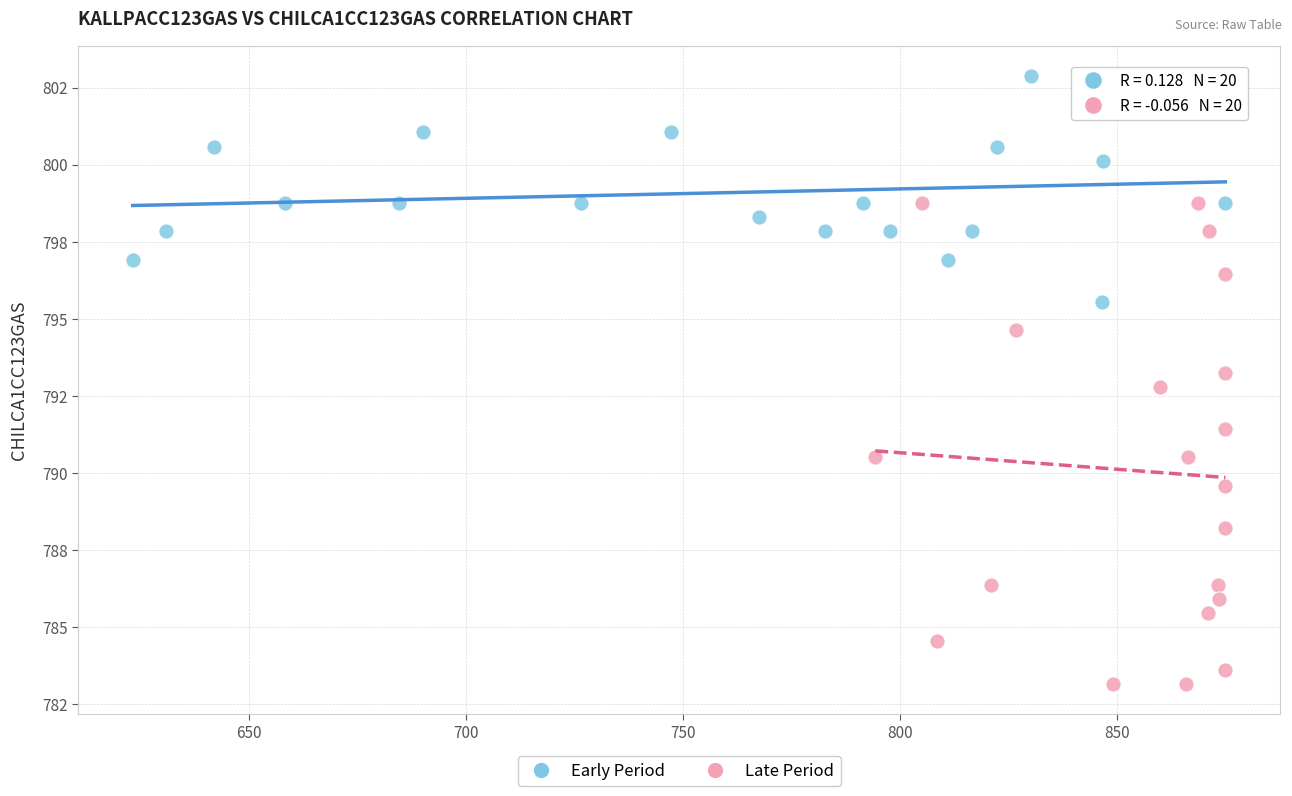

What are all the series names shown in the legend?

Early Period, Late Period